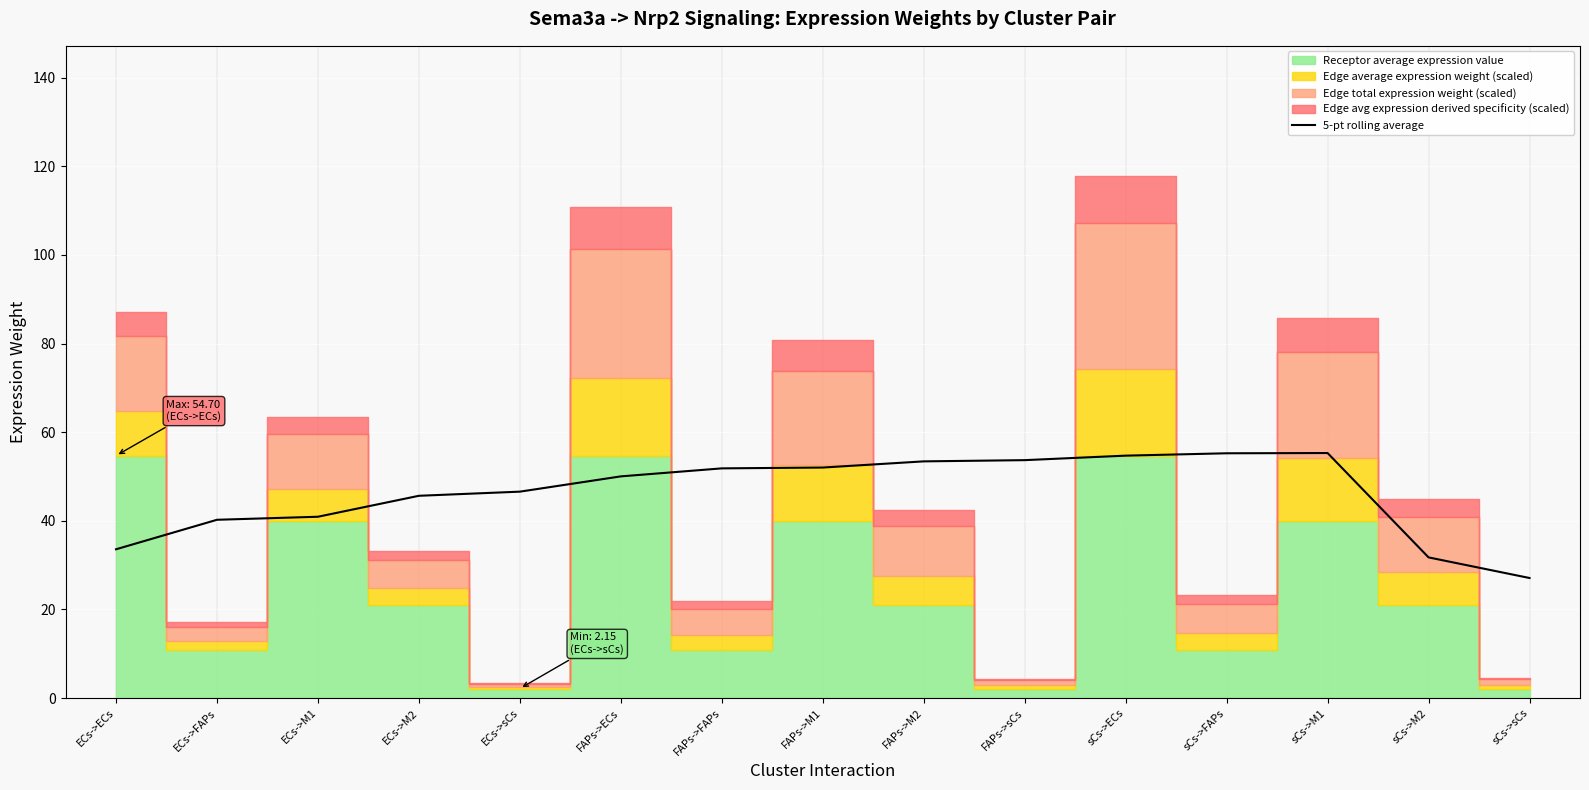

What is the difference between the values at sCs->M1 and ECs->ECs?

21.7